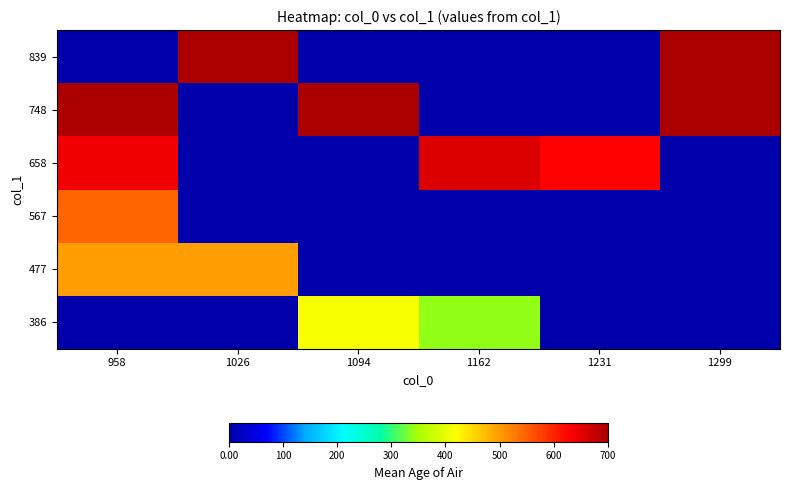

List the series in order of their peak value, lowest first.

386, 477, 567, 658, 748, 839